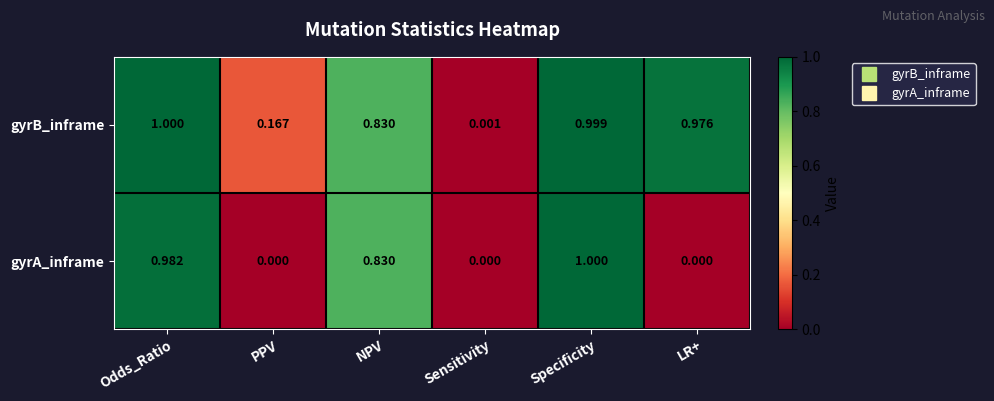

At which category is the sum across all series the highest?

Specificity